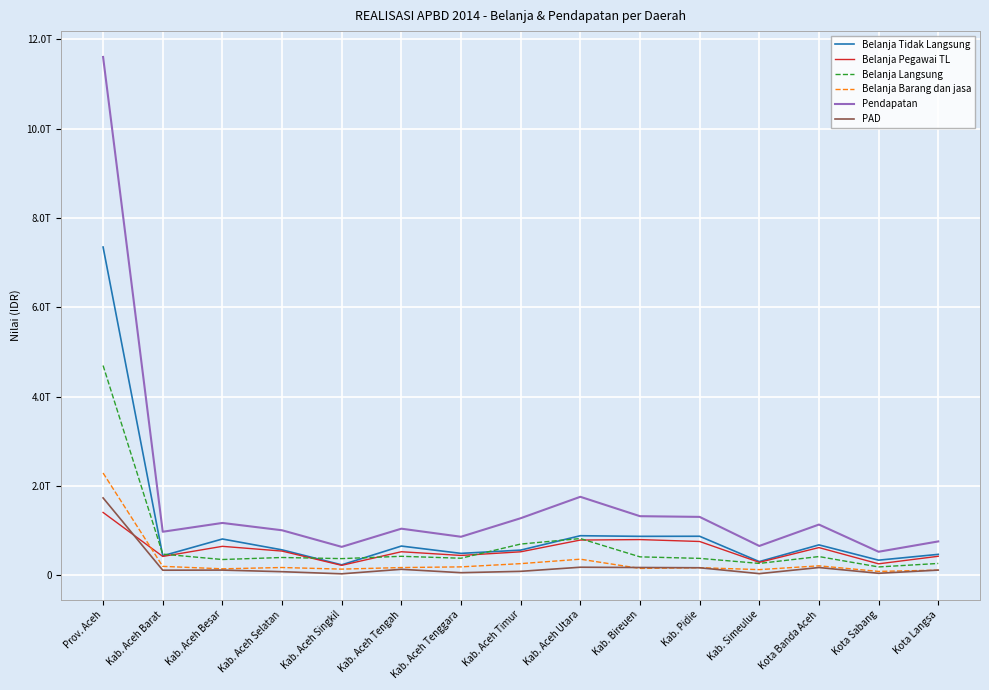

What is the highest value of the Belanja Pegawai TL series?

1405298911462.5